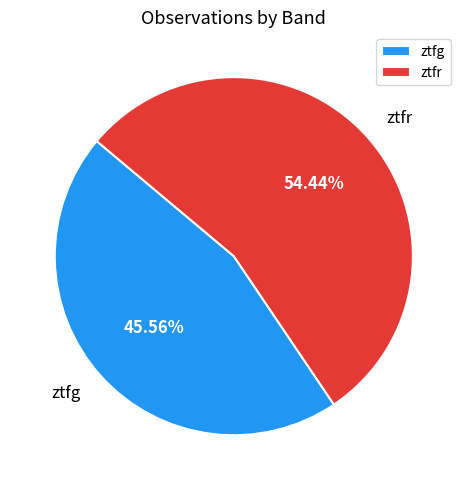

True or false: ztfg accounts for 46% of the total.

True